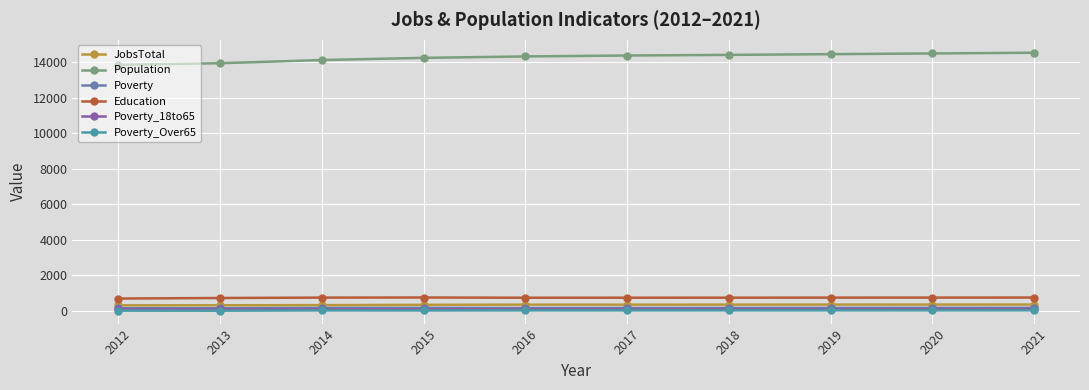

What is the approximate value of Poverty_18to65 at 2016?

101